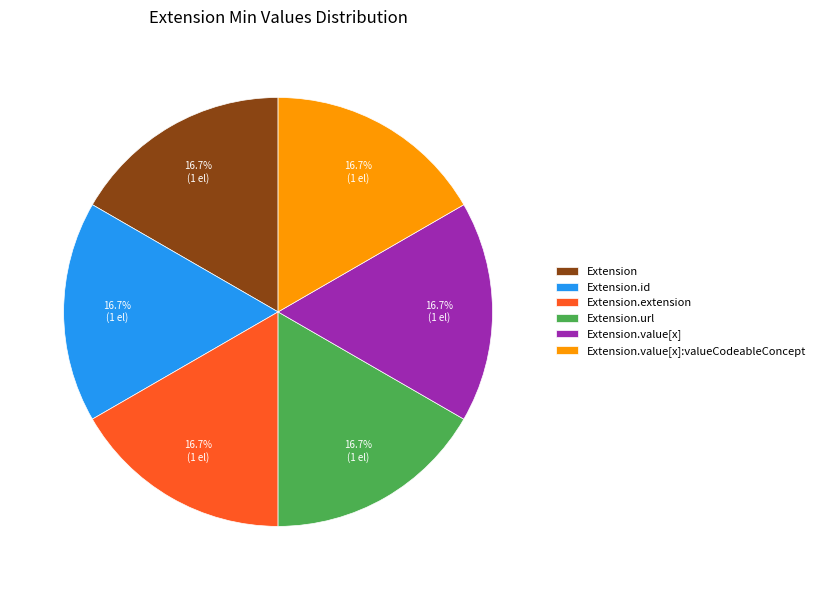

How much of the chart is everything except Extension.id?

83.3%